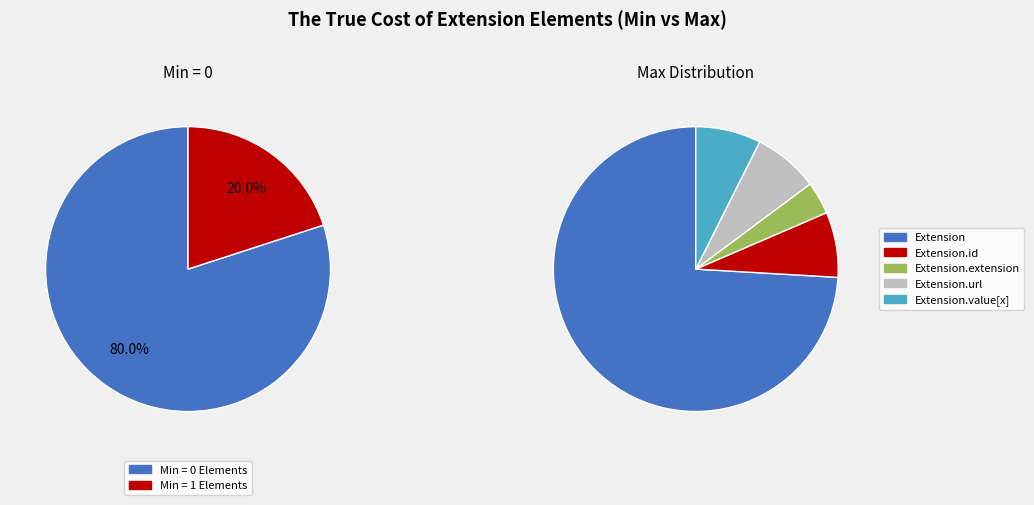

What is the change in value from Extension.extension to Extension.url?

+1